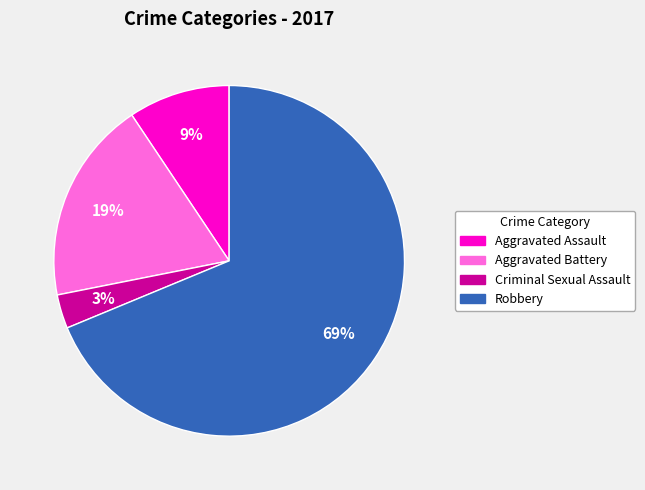

What percentage is the Criminal Sexual Assault slice, to the nearest percent?

3%